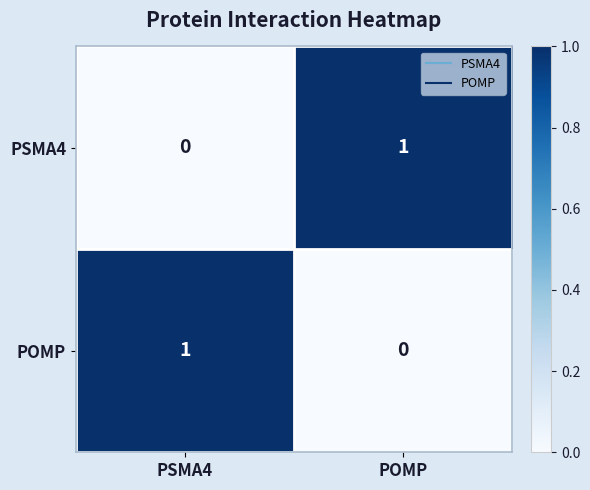

True or false: POMP has a value of 1 at PSMA4.

True